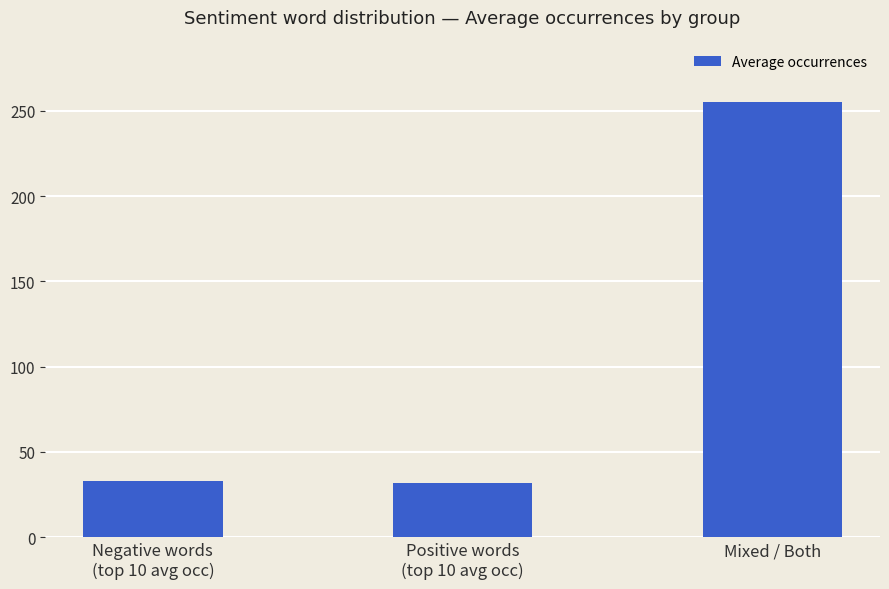

What is the value of the 3rd bar from the left?

255